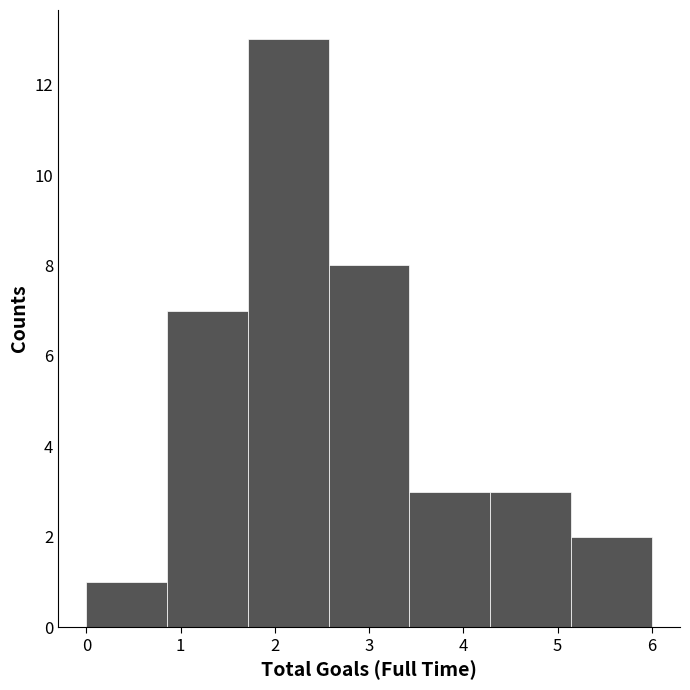

Which range on the x-axis has the tallest bar?

1.7 to 2.6